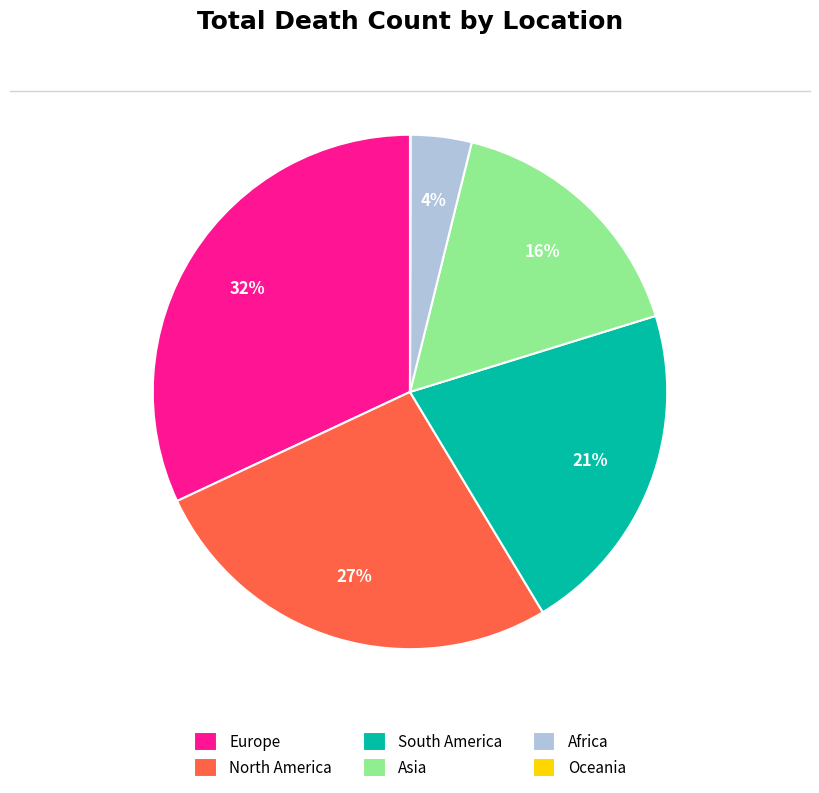

Combined, do Africa and North America account for over 50%?

No